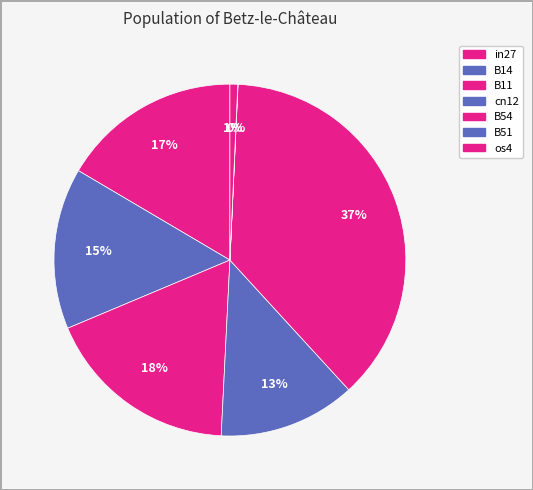

To the nearest percent, what portion does os4 represent?

1%